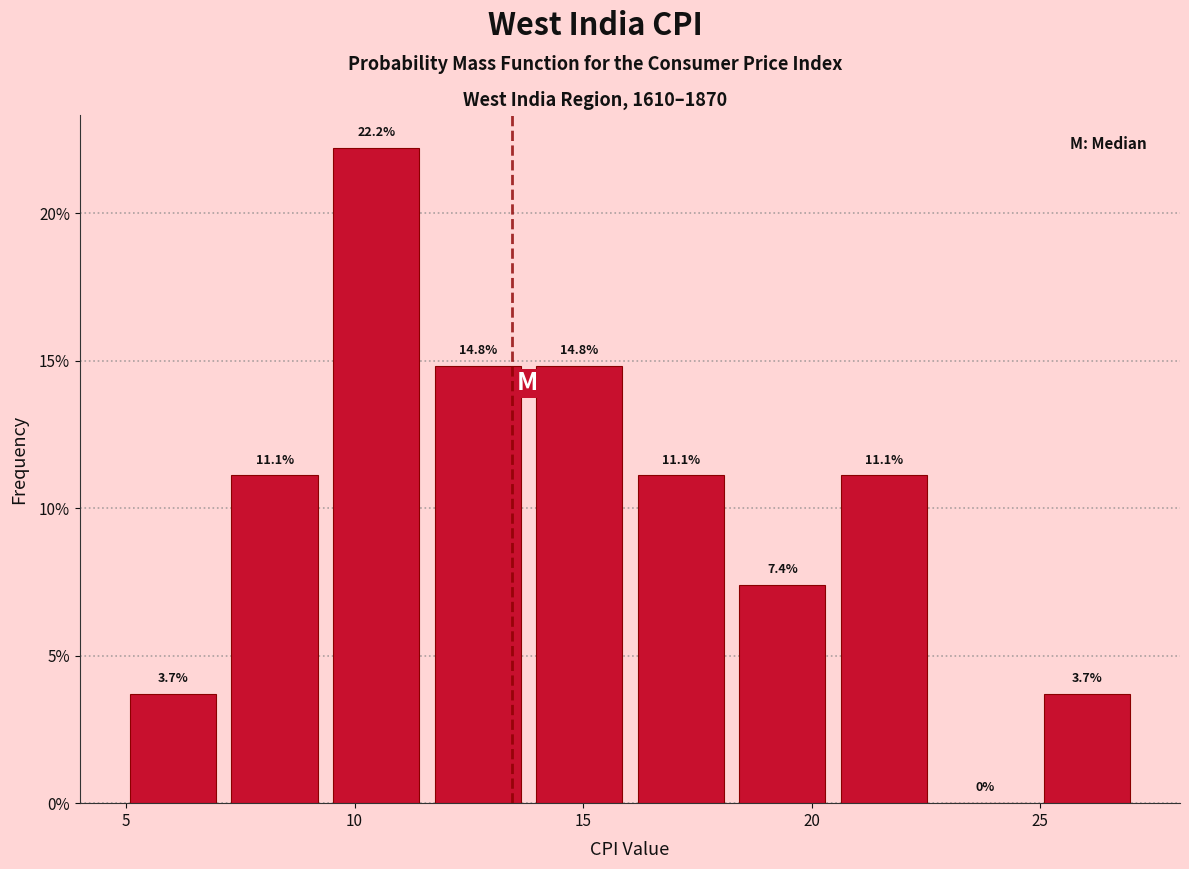

Reading left to right, transcribe this chart: for each bar, give the range it covers on the x-axis and its height. The bar edges are not printed on the chart, so give them approximately, as read against the axis.

5.0 to 7.0: 3.7
7.0 to 9.5: 11.1
9.5 to 11.5: 22.2
11.5 to 14.0: 14.8
14.0 to 16.0: 14.8
16.0 to 18.0: 11.1
18.0 to 20.5: 7.4
20.5 to 22.5: 11.1
22.5 to 25.0: 0.0
25.0 to 27.0: 3.7